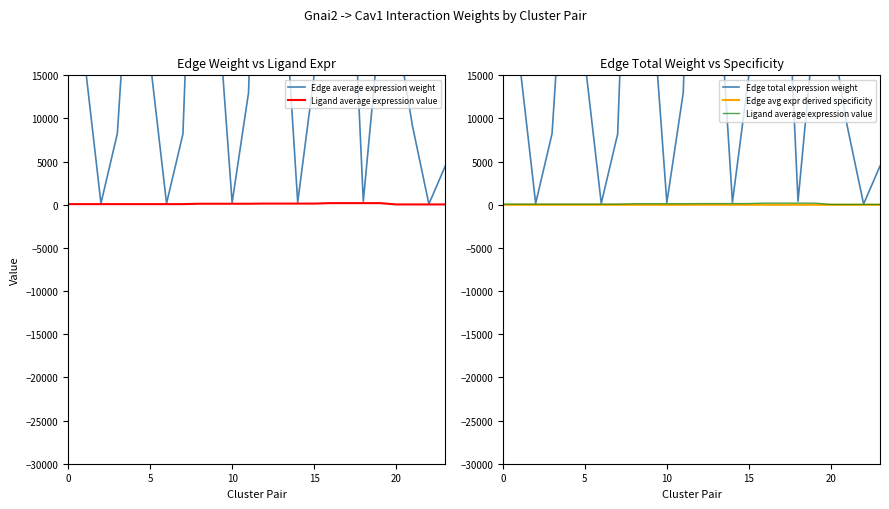

What is the total value across all series at 18?

1008.4